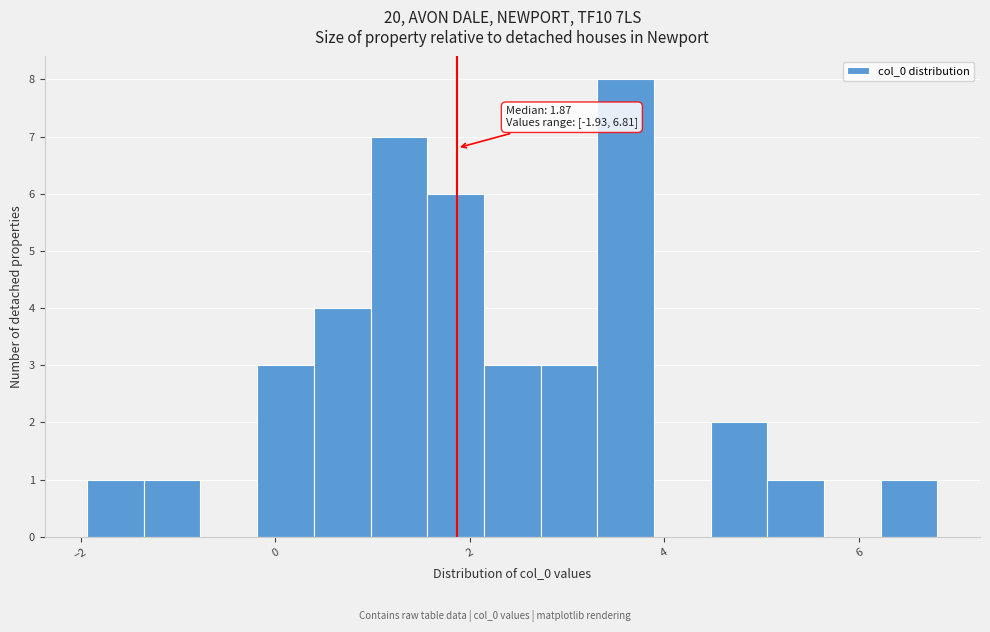

Around what value on the x-axis is the tallest bar? Give the approximate position of its centre, as read against the axis.

3.6